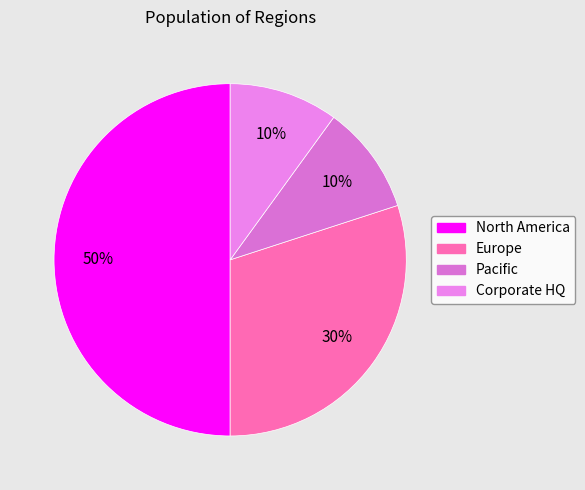

Which category has the biggest portion of the pie?

North America